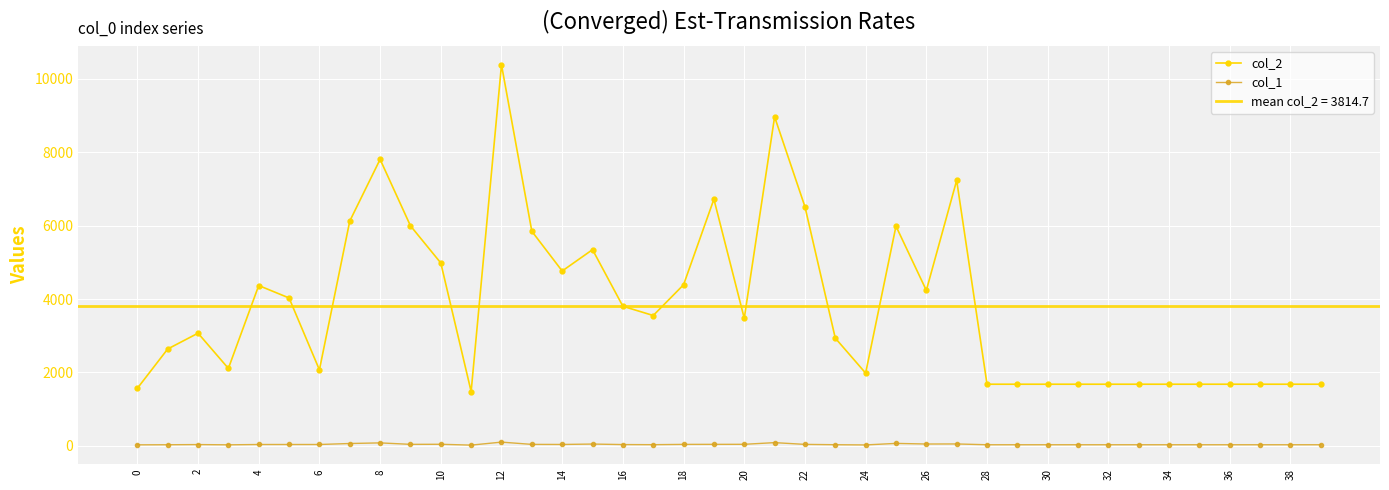

What is the label of the 20th point from the right?

20